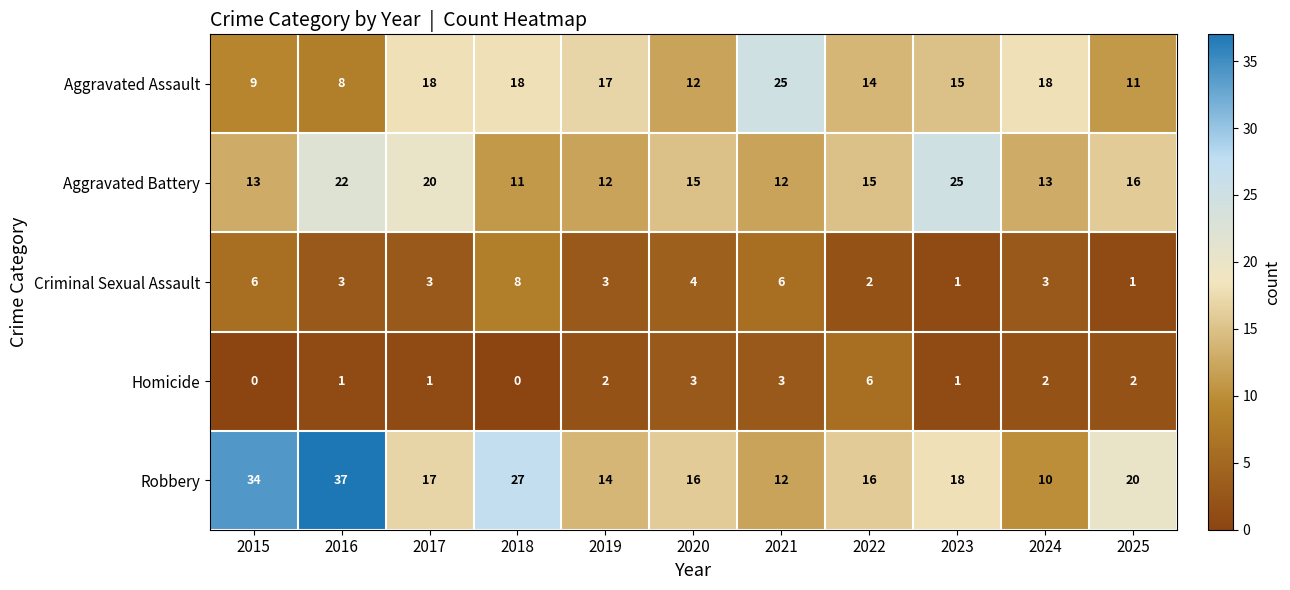

What is the difference between the Robbery values at 2021 and 2017?

5